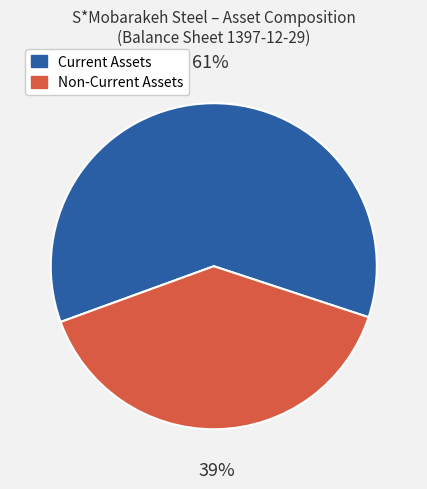

Combined, do Non-Current Assets and Current Assets account for over 50%?

Yes